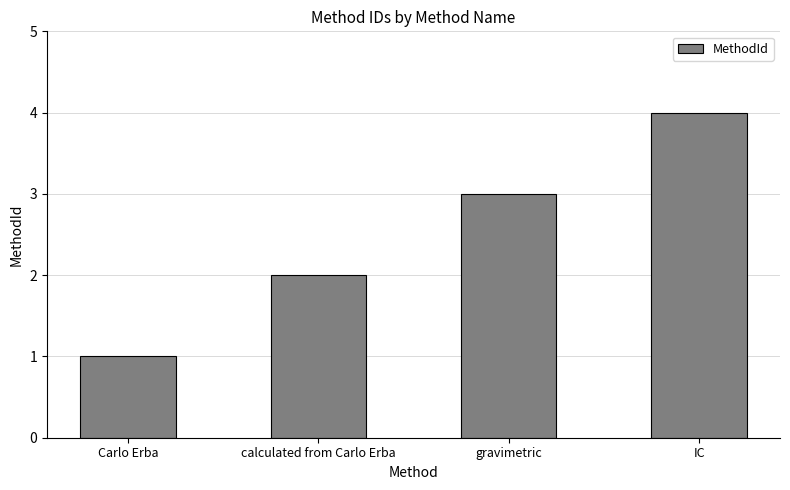

Which category has the highest value across all series?

IC